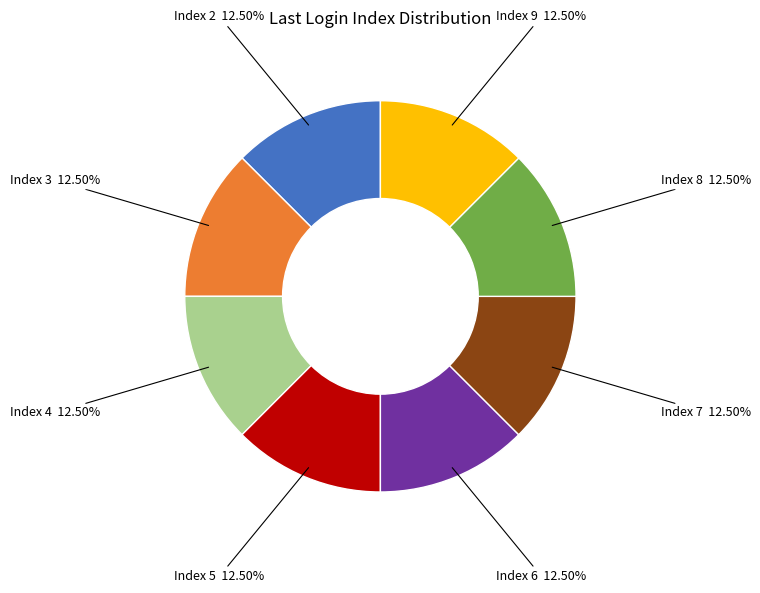

Is the sum of Index 5 and Index 7 greater than half?

No